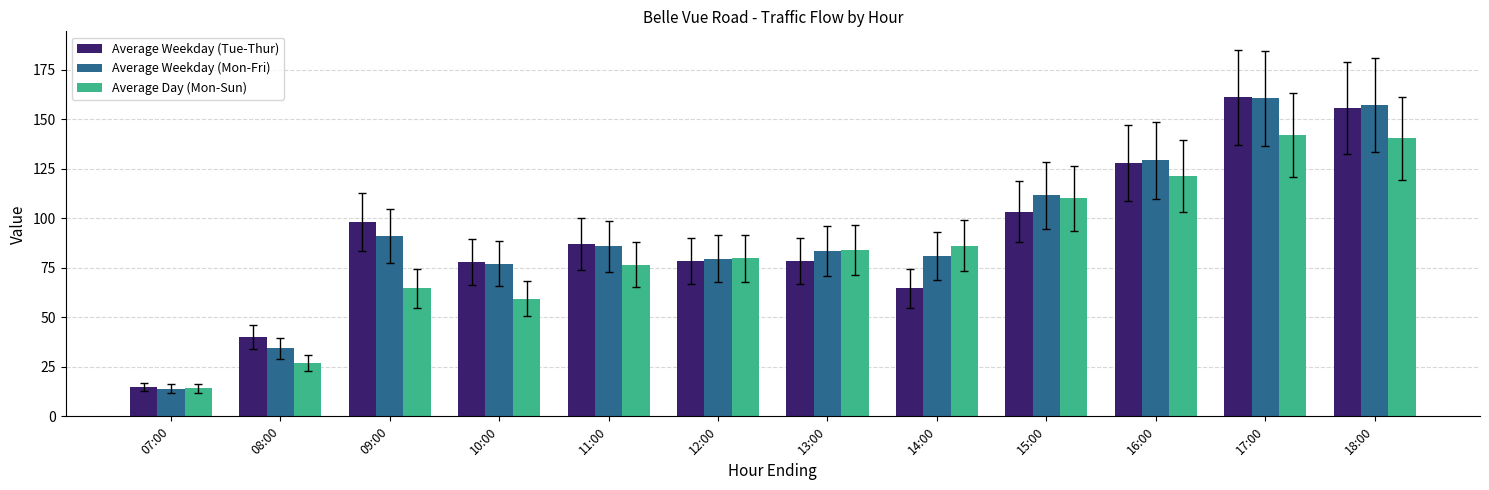

Rank the categories by Average Day (Mon-Sun) value from highest to lowest.

17:00, 18:00, 16:00, 15:00, 14:00, 13:00, 12:00, 11:00, 09:00, 10:00, 08:00, 07:00